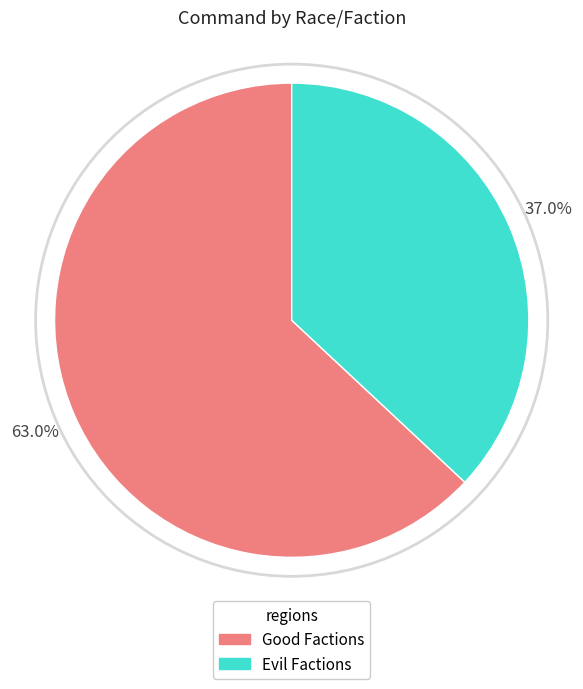

Is there any slice that represents more than half of the pie?

Yes